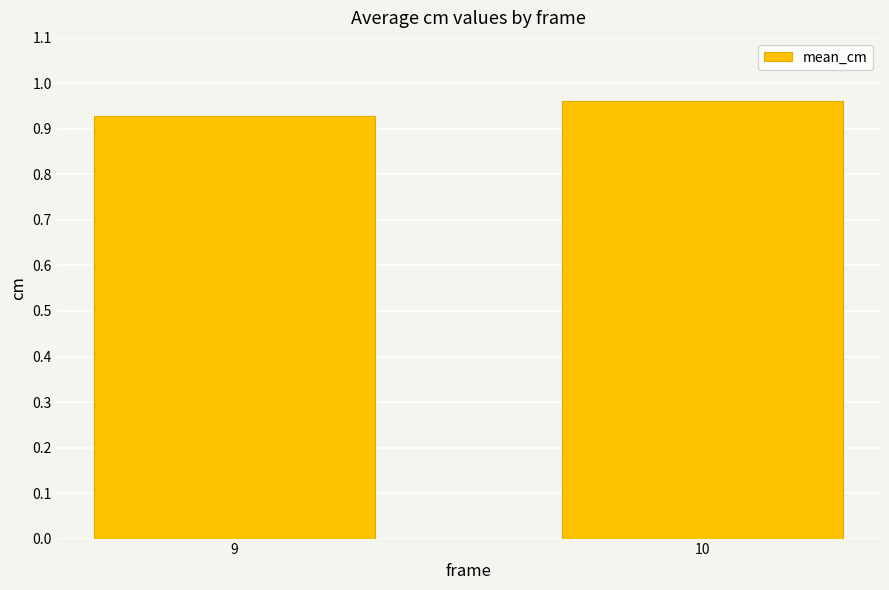

List the labels in order of value, largest first.

10, 9